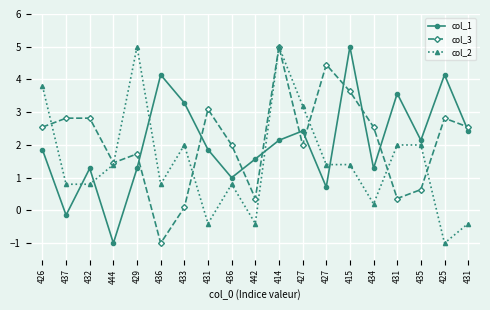

How many lines are shown in the chart?

3